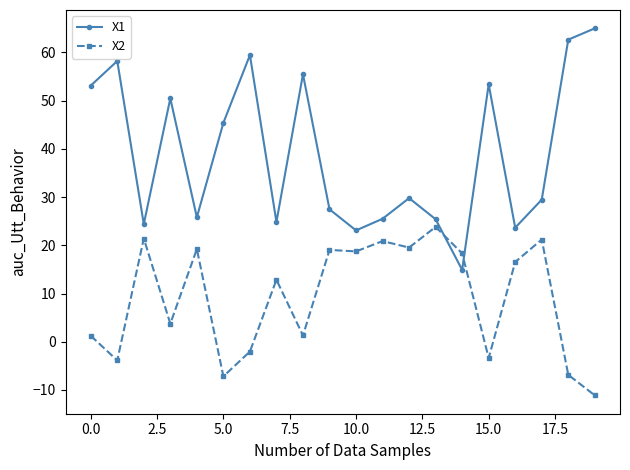

True or false: X1 has more than 1 points higher than both neighbors.

True